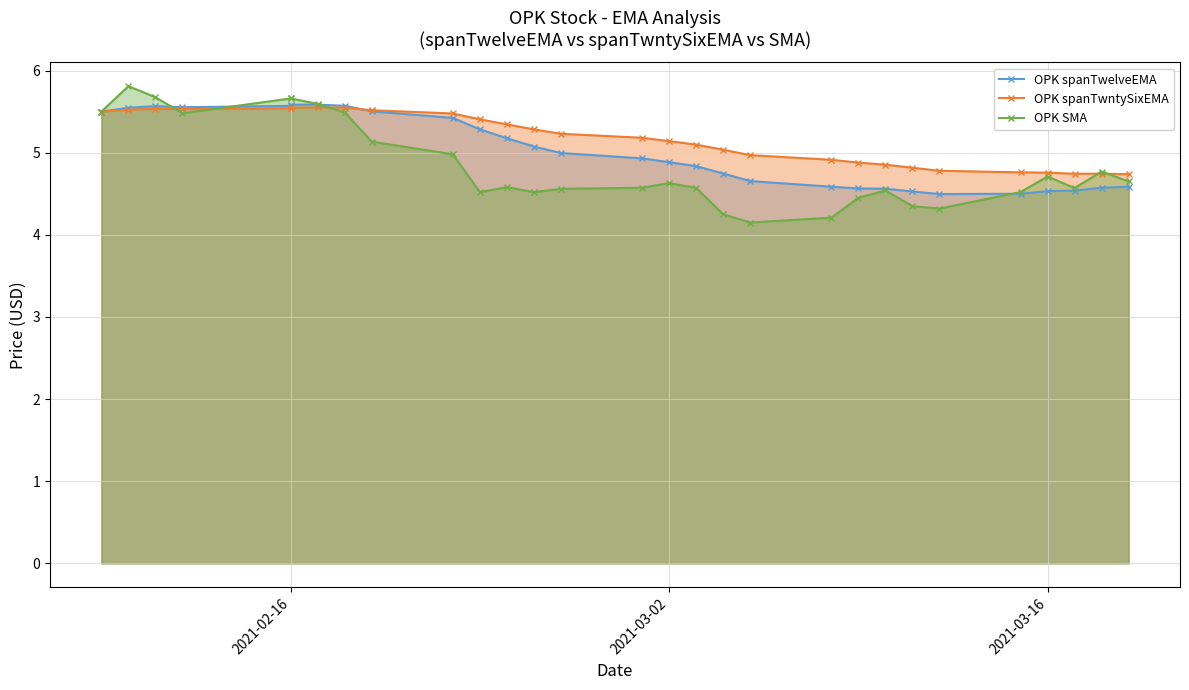

How many distinct data groups are displayed?

3